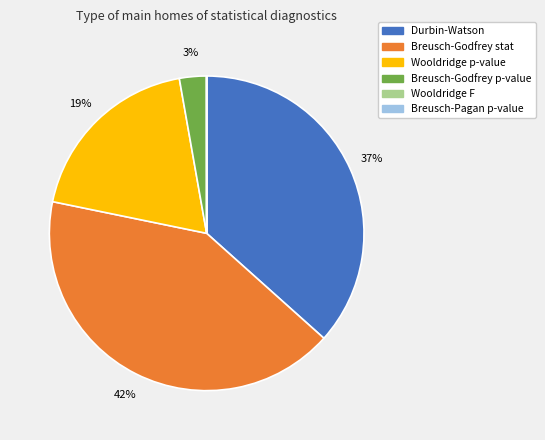

To the nearest percent, what is the difference between the Durbin-Watson and Wooldridge p-value slice percentages?

18%